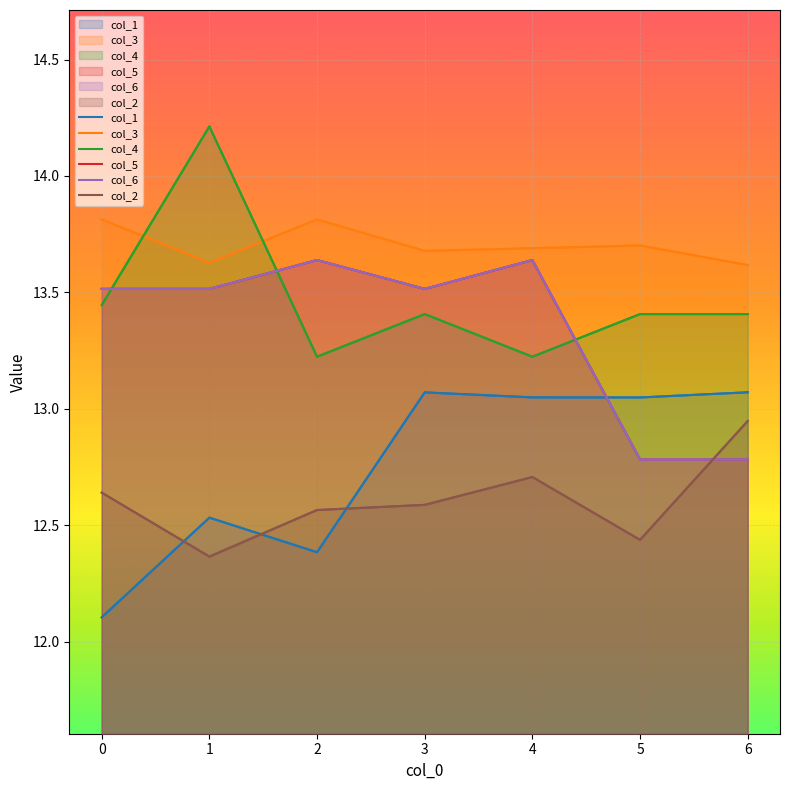

Is it true that col_5 equals 23.3 at 3?

False